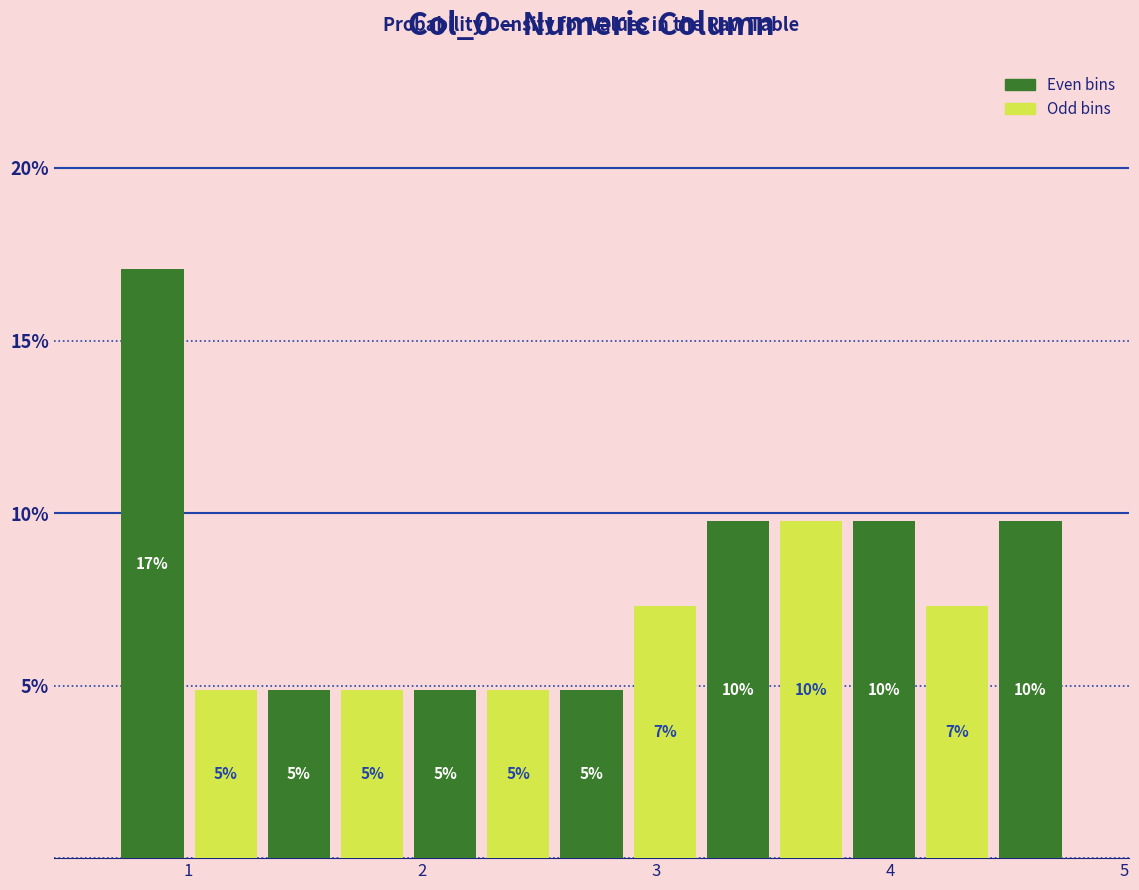

Around what value on the x-axis is the tallest bar? Give the approximate position of its centre, as read against the axis.

0.8